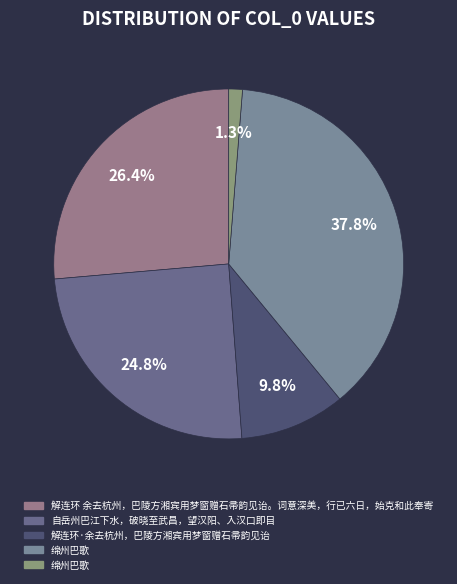

What is the largest slice in the pie chart?

绵州巴歌